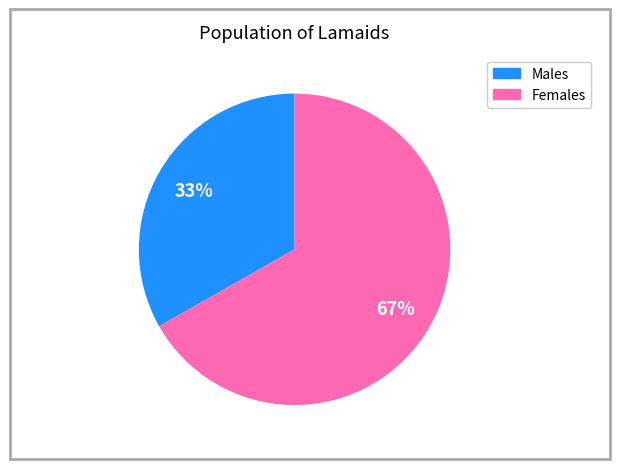

Rank the categories by value from lowest to highest.

Males, Females